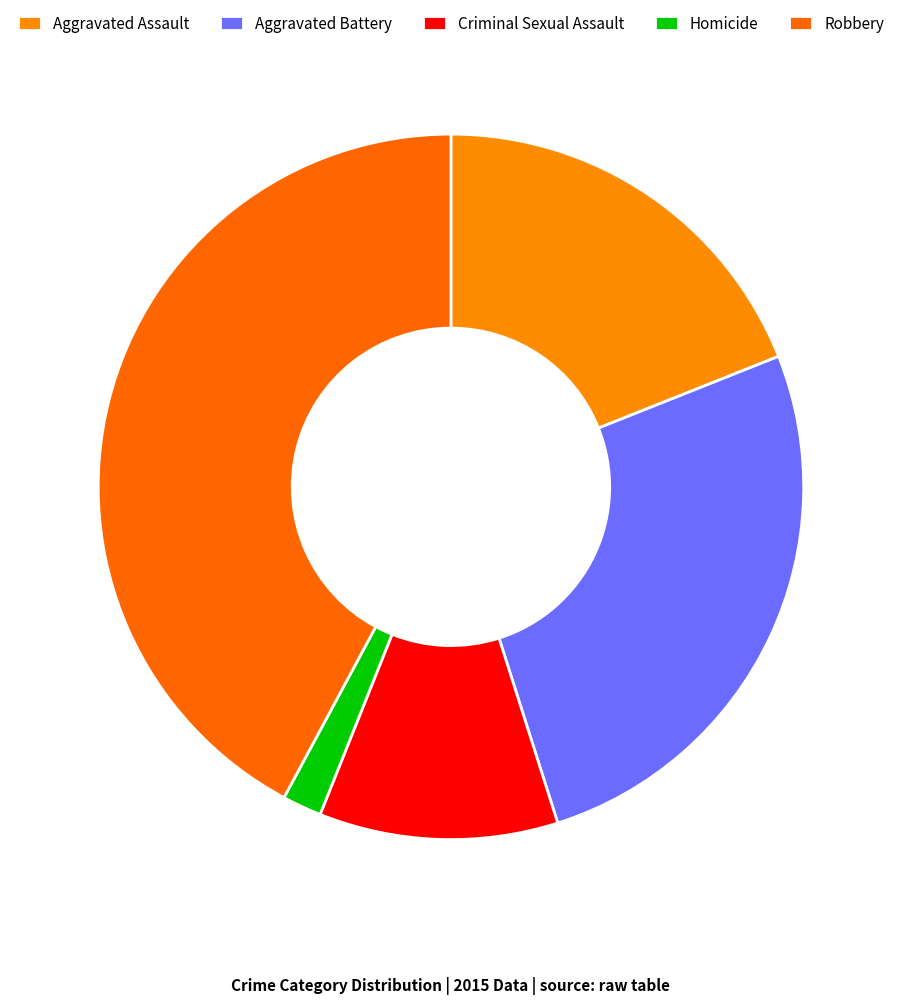

Rank the categories by value from highest to lowest.

Robbery, Aggravated Battery, Aggravated Assault, Criminal Sexual Assault, Homicide